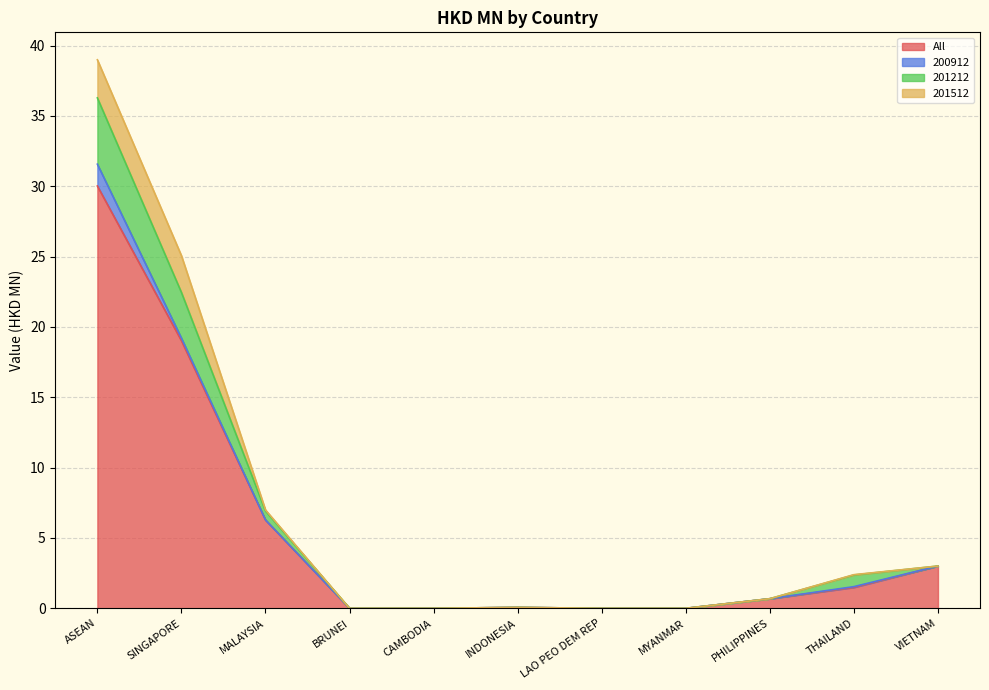

True or false: 201212 and All intersect in this chart.

False